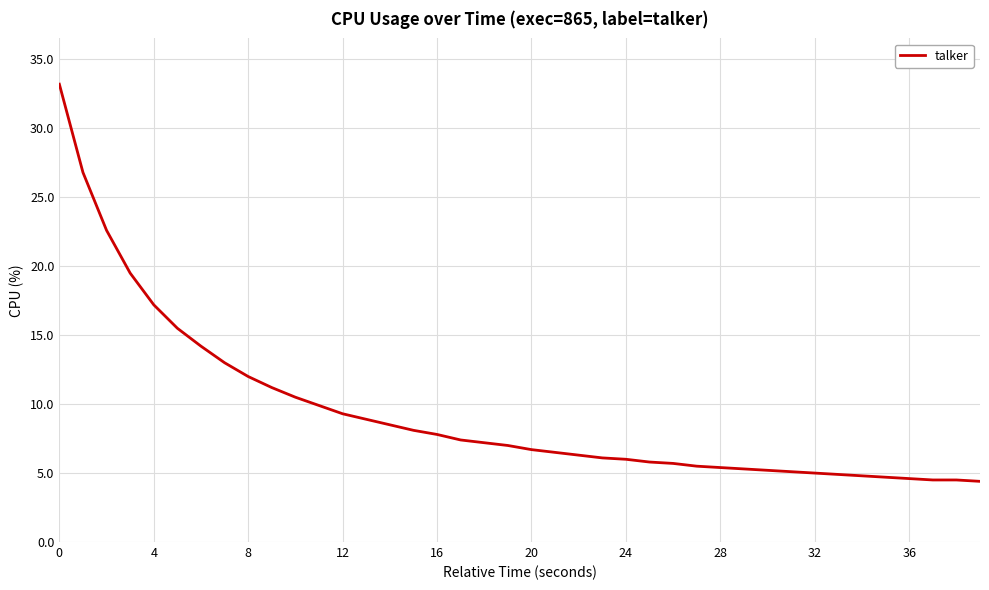

What is the minimum value shown in the chart?

4.4